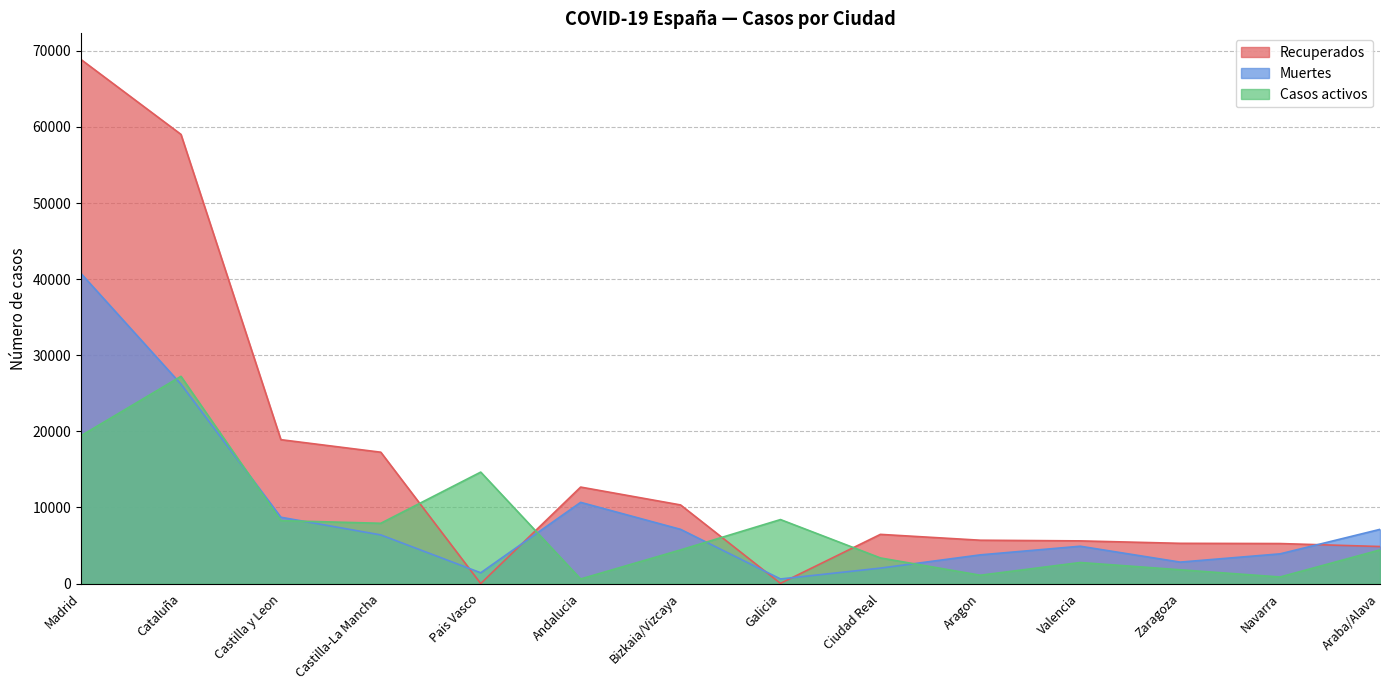

At which label does Casos activos reach its minimum?

Andalucia